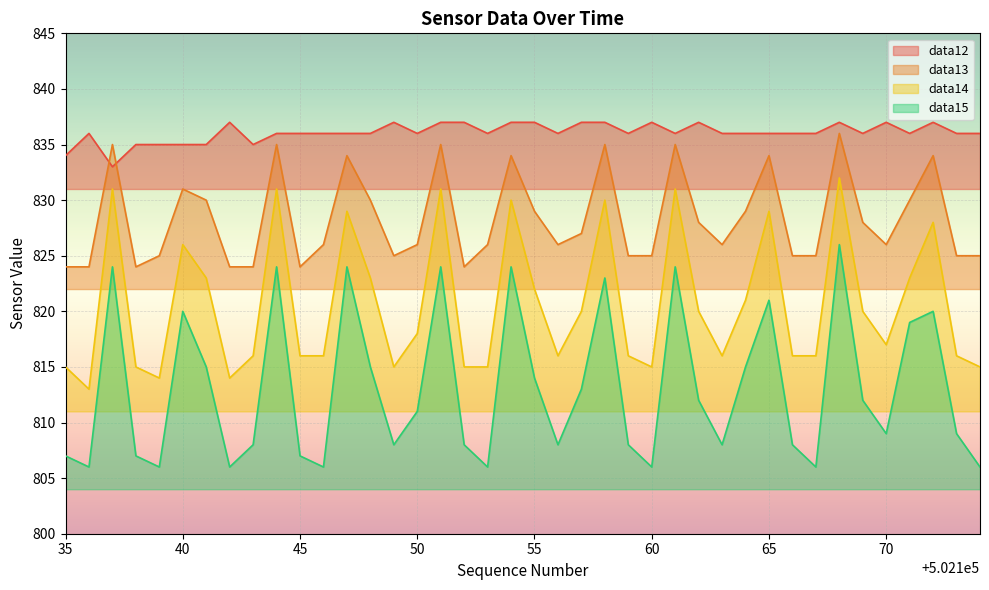

What is the value of the data12 point at the 10th from the left?

836